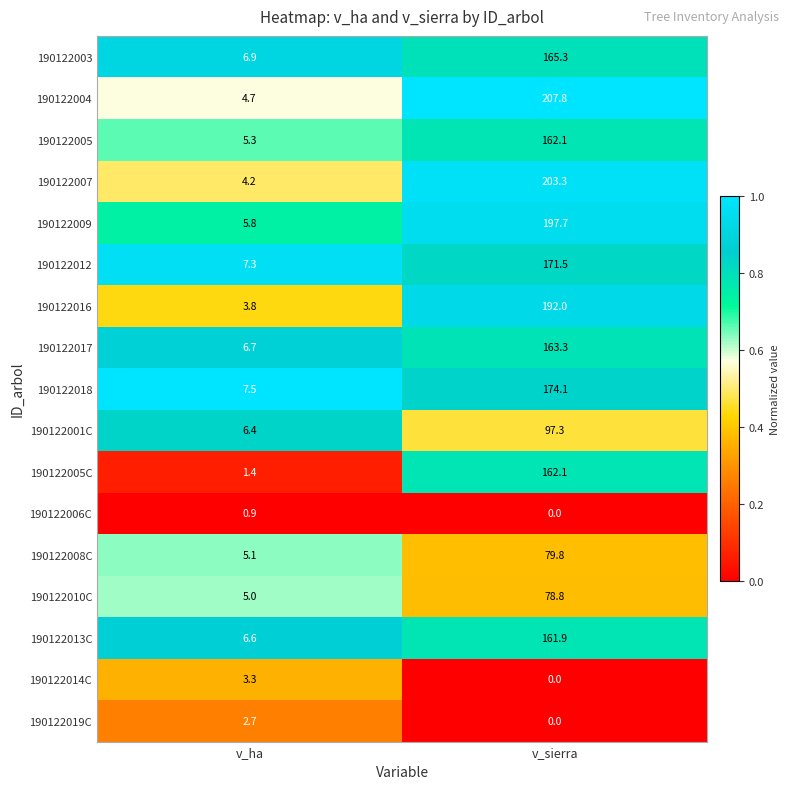

At which category is the sum across all series the highest?

v_sierra